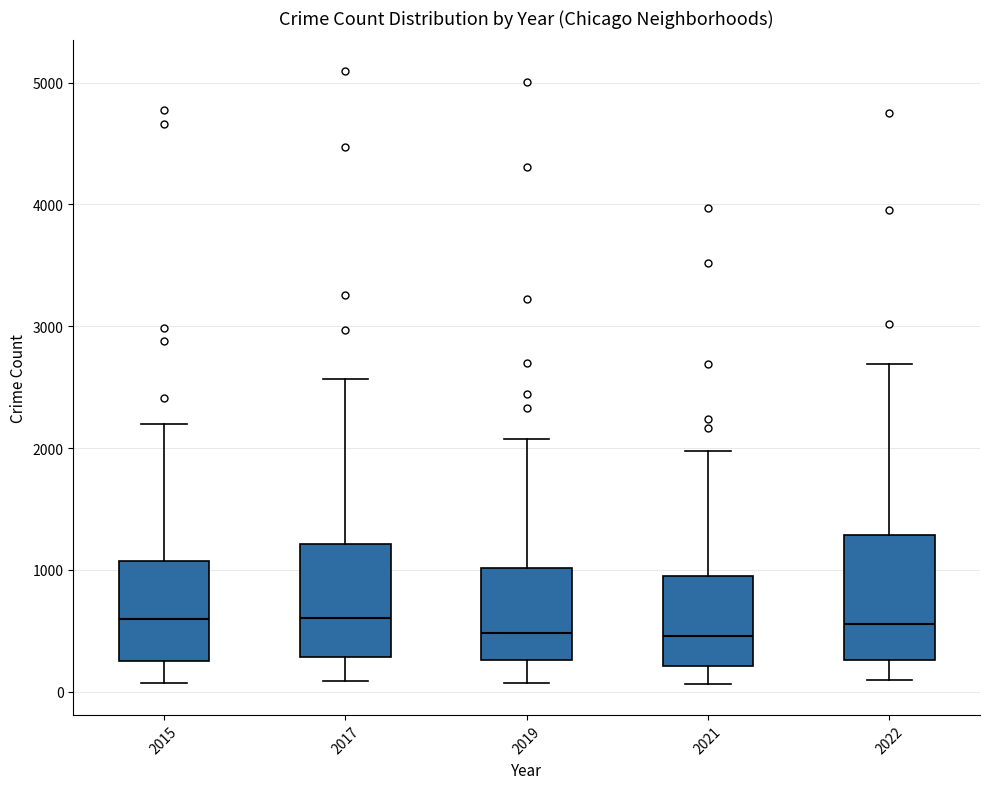

Reading left to right, transcribe this box plot: for each box, give where its median line is, the range the box spans, and where its two whiskers end, as read against the y-axis. The values are not printed on the chart, so give them approximately, as read against the axis.

2015: median 600, box 300 to 1100, whiskers 100 to 2200
2017: median 600, box 300 to 1200, whiskers 100 to 2600
2019: median 500, box 300 to 1000, whiskers 100 to 2100
2021: median 500, box 200 to 1000, whiskers 100 to 2000
2022: median 600, box 300 to 1300, whiskers 100 to 2700